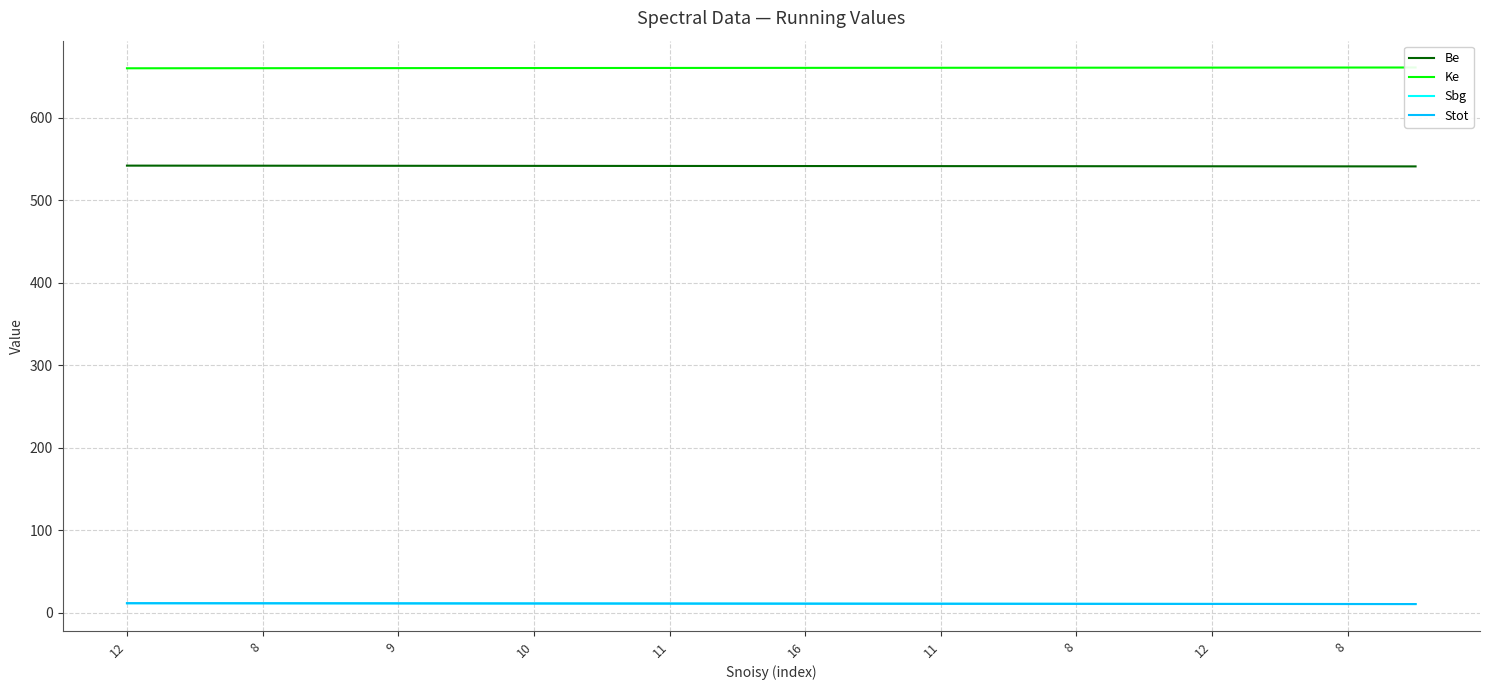

How many data points in Sbg are less than 11?

9